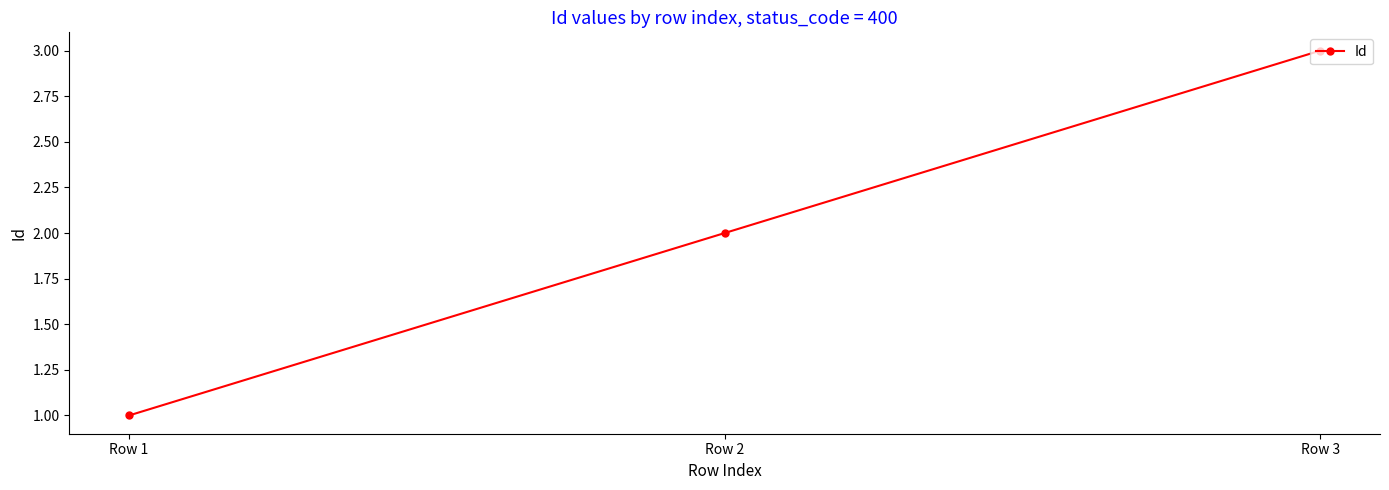

What is the sum of the values at Row 1 and Row 3?

4